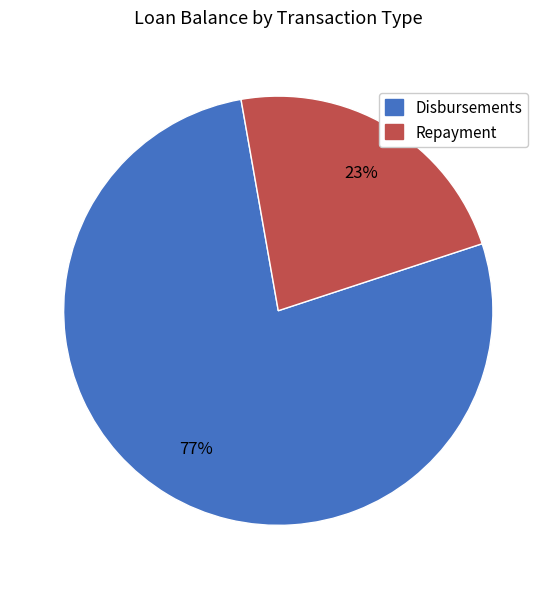

To the nearest percent, what is the combined percentage of Disbursements and Repayment?

100%